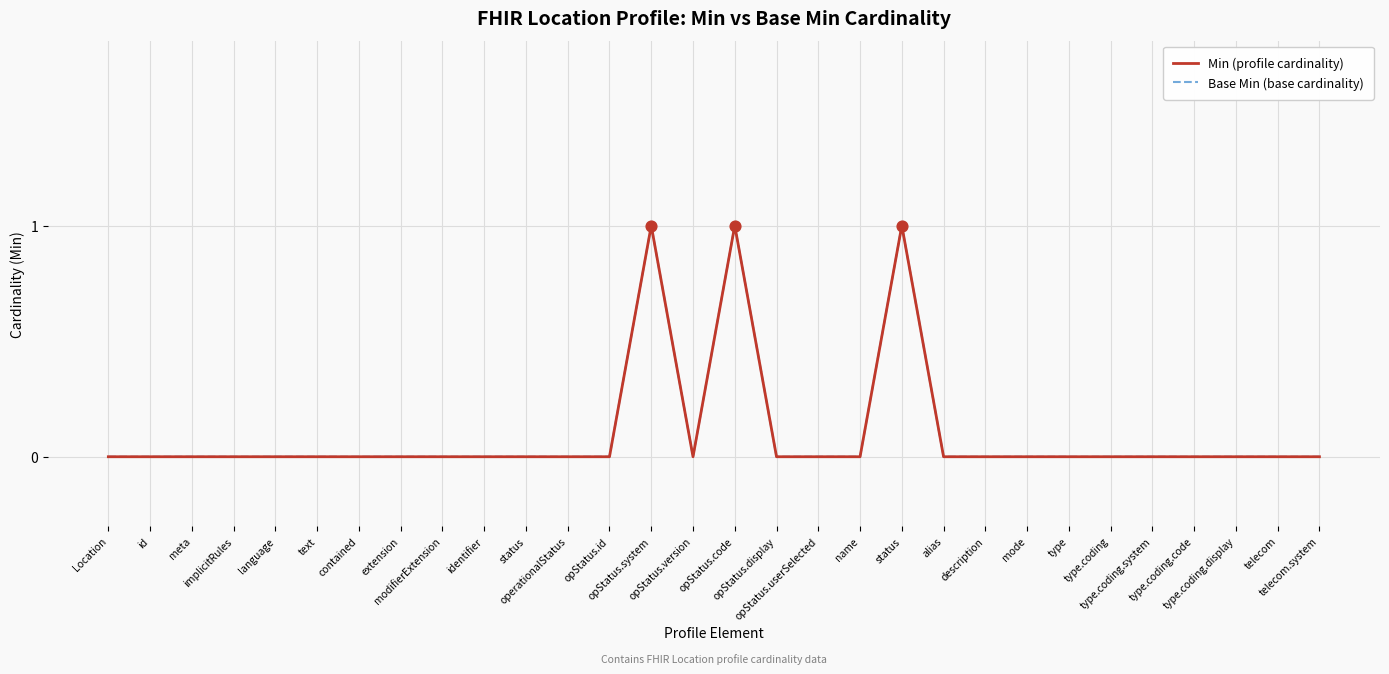

Which series has the largest total across all categories?

Min (profile cardinality)